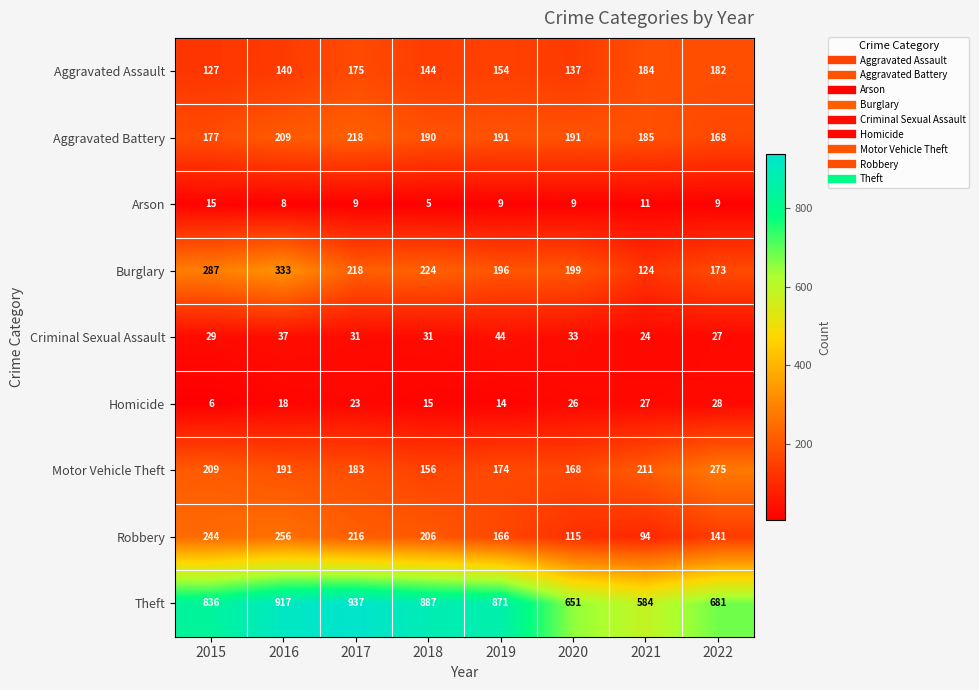

The Aggravated Battery series shows 191 at 2020. True or false?

True